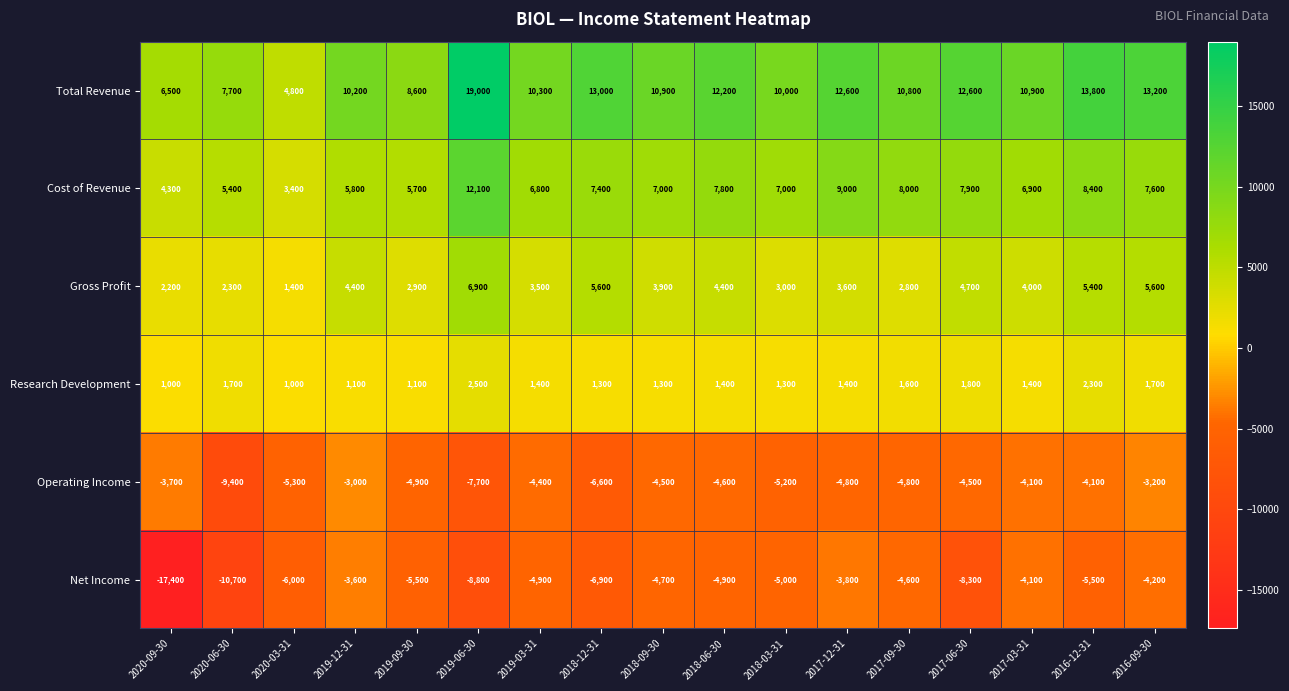

At which category is the sum across all series the highest?

2019-06-30